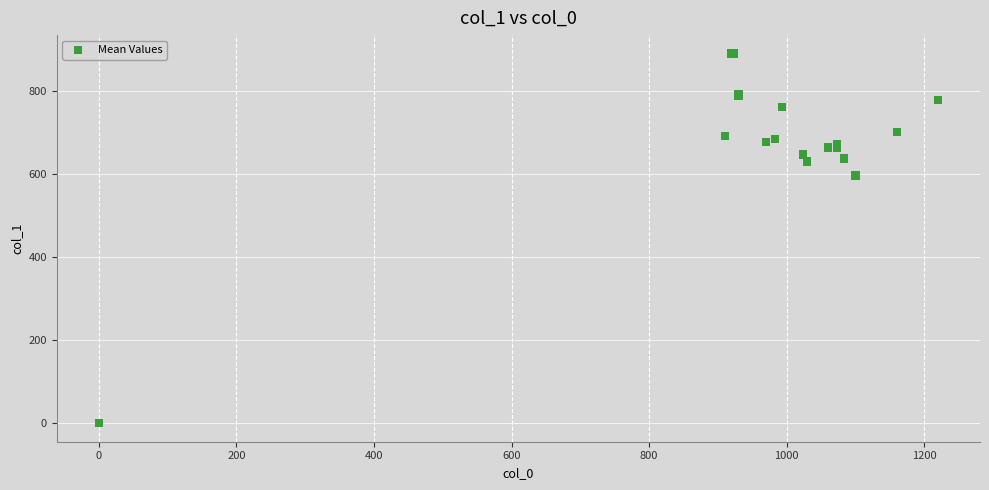

What Y value in the scatter plot is closest to 445?

597.4